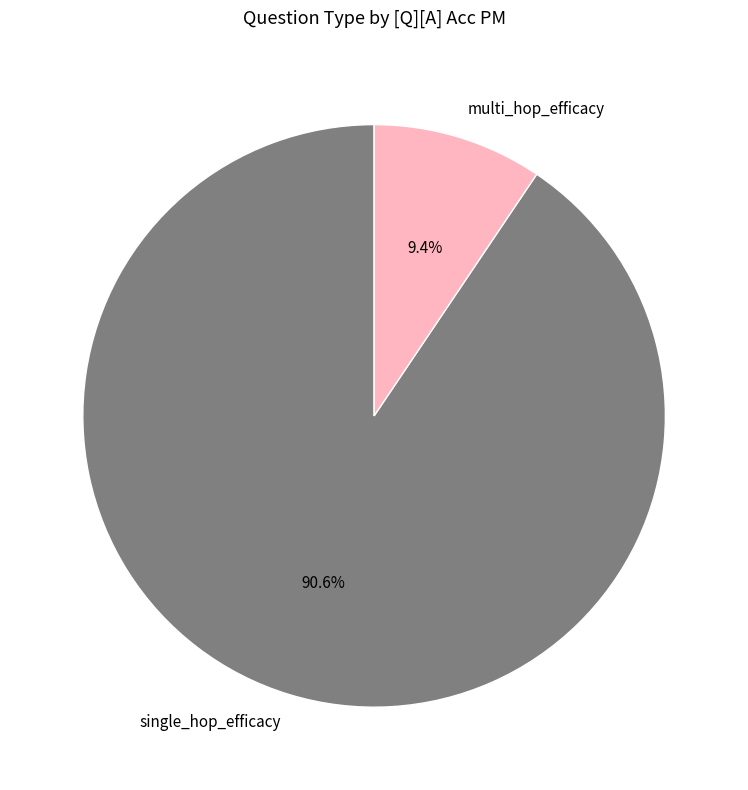

To the nearest percent, what portion does multi_hop_efficacy represent?

9%